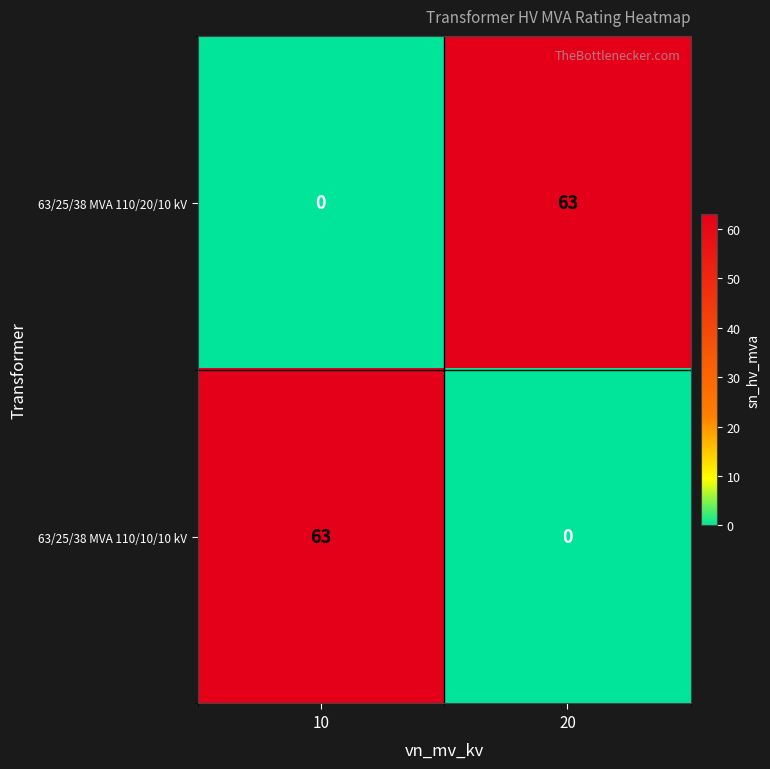

What is the difference between the highest and lowest values at 10?

63